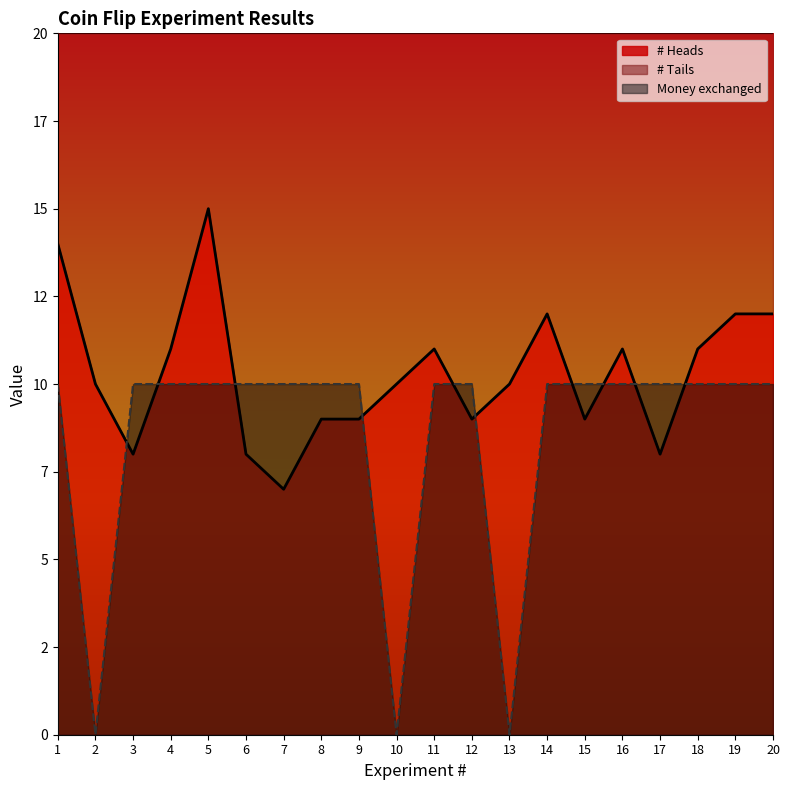

True or false: Money exchanged has more than 2 interior local peaks.

False